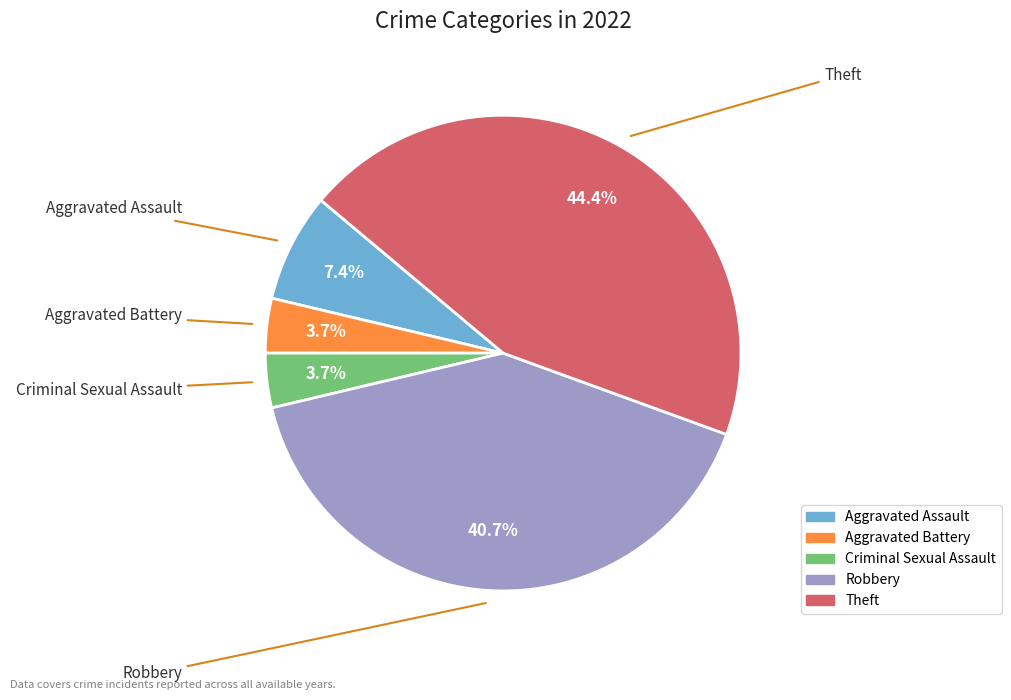

Approximately how many times larger is the value at Criminal Sexual Assault compared to Aggravated Assault?

0.5